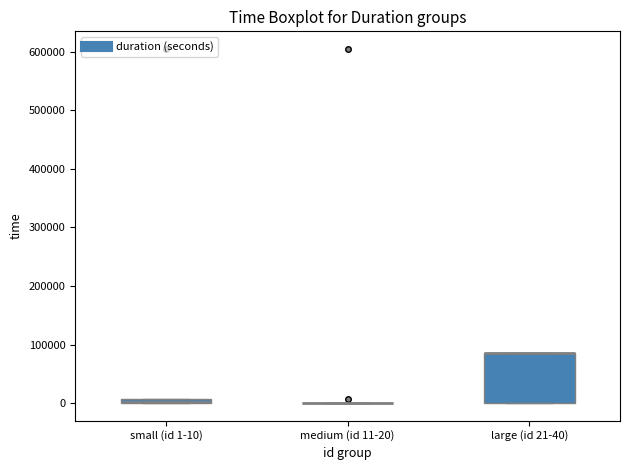

Which box is the tallest, from its lower edge to its upper edge?

large (id 21-40)